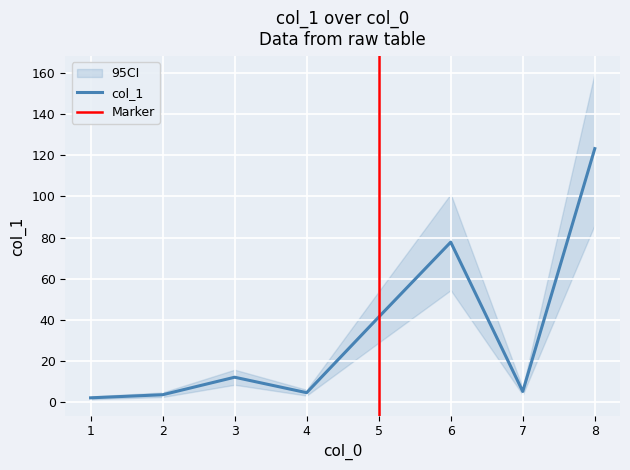

What is the difference between the maximum and minimum values?

121.0